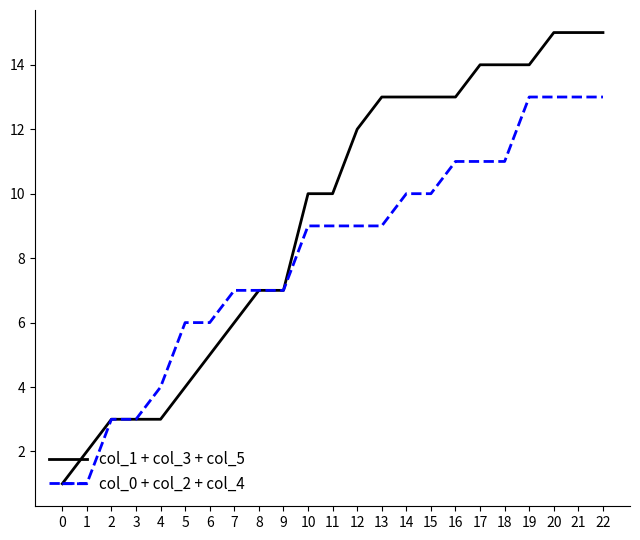

What is the difference between the col_0 + col_2 + col_4 values at 19 and 8?

6